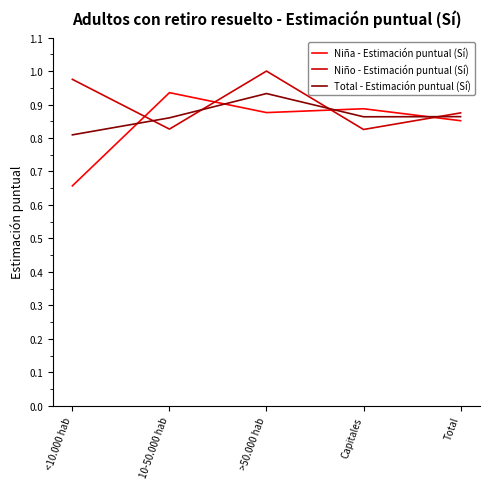

Where do Niña - Estimación puntual (Sí) and Niño - Estimación puntual (Sí) first cross each other?

<10.000 hab and 10-50.000 hab